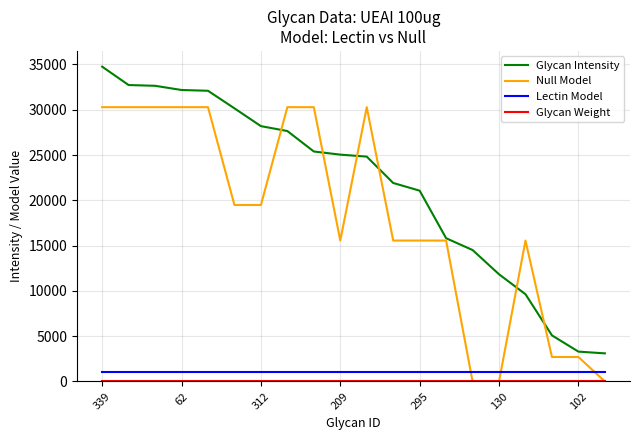

Which series has the largest total across all categories?

Glycan Intensity